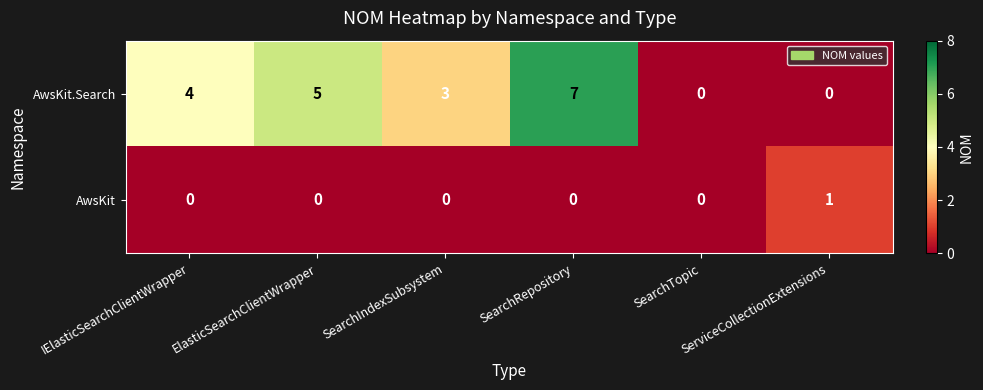

Count the AwsKit.Search values in the range 0 to 5.

5